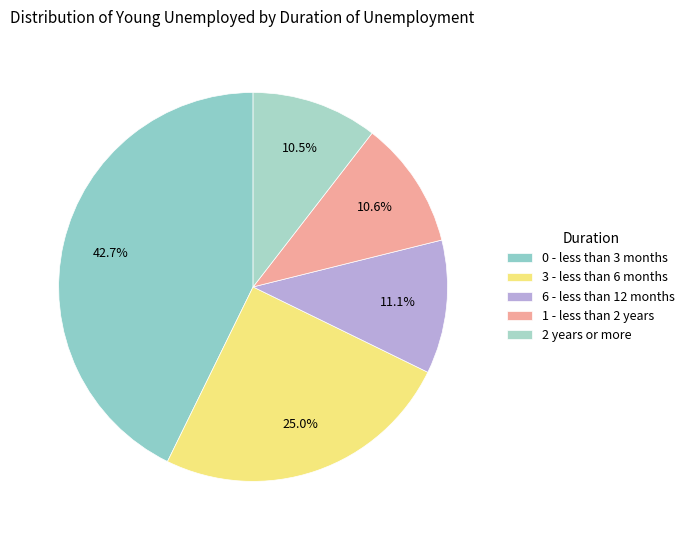

Is 6 - less than 12 months the majority of the pie?

No